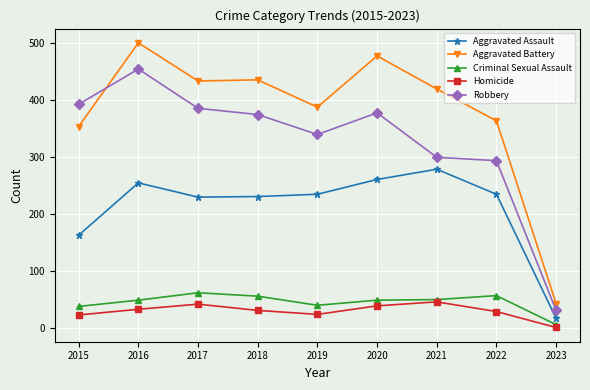

The value of Criminal Sexual Assault at 2019 is 40. True or false?

True